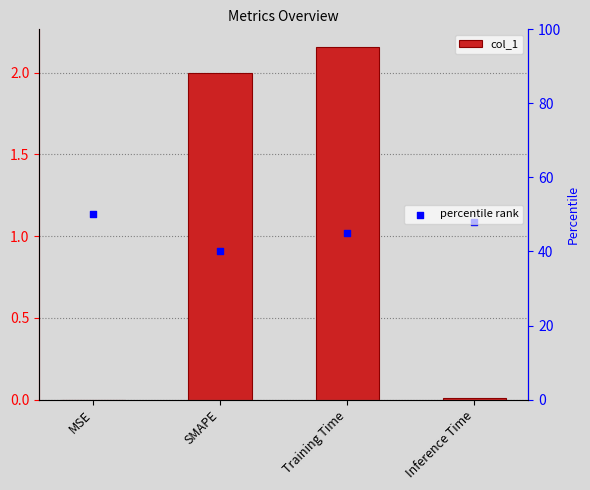

At how many categories does at least one series exceed 24?

4